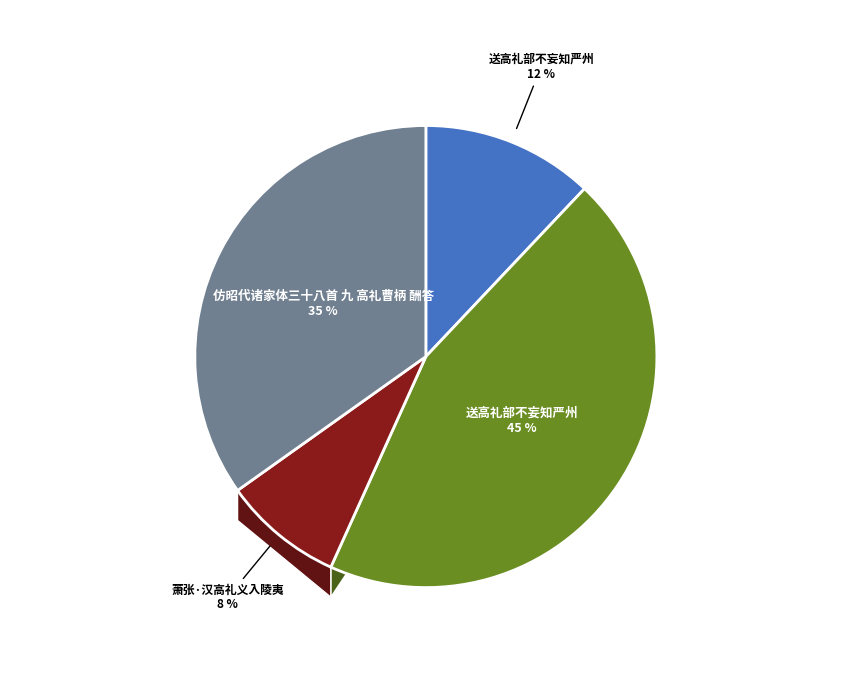

What is the smallest slice in the pie chart?

萧张·汉高礼义入陵夷